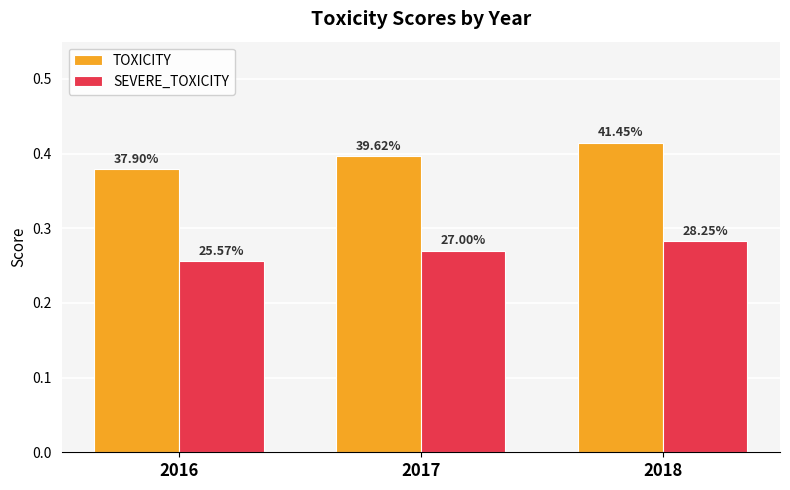

Reading left to right, extract all data points from this chart.

TOXICITY: 2016=0.4	2017=0.4	2018=0.4
SEVERE_TOXICITY: 2016=0.3	2017=0.3	2018=0.3